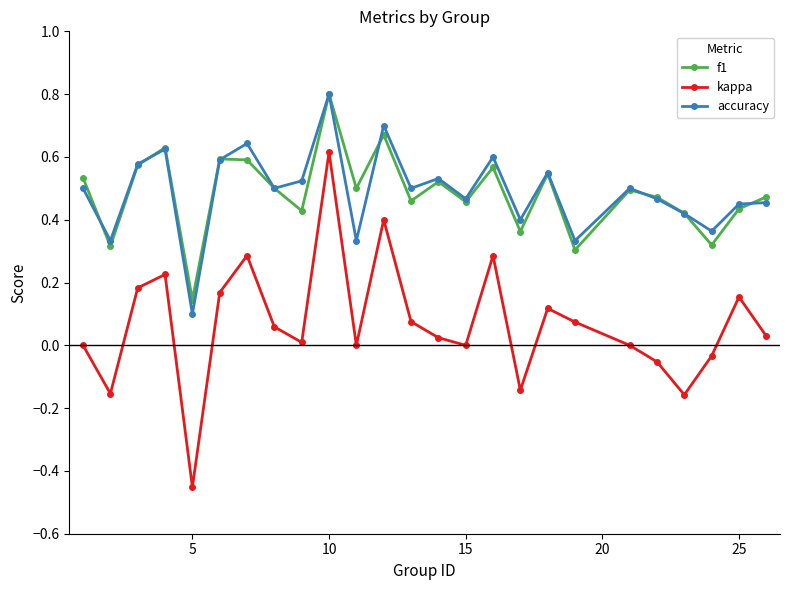

True or false: f1 and kappa intersect in this chart.

False